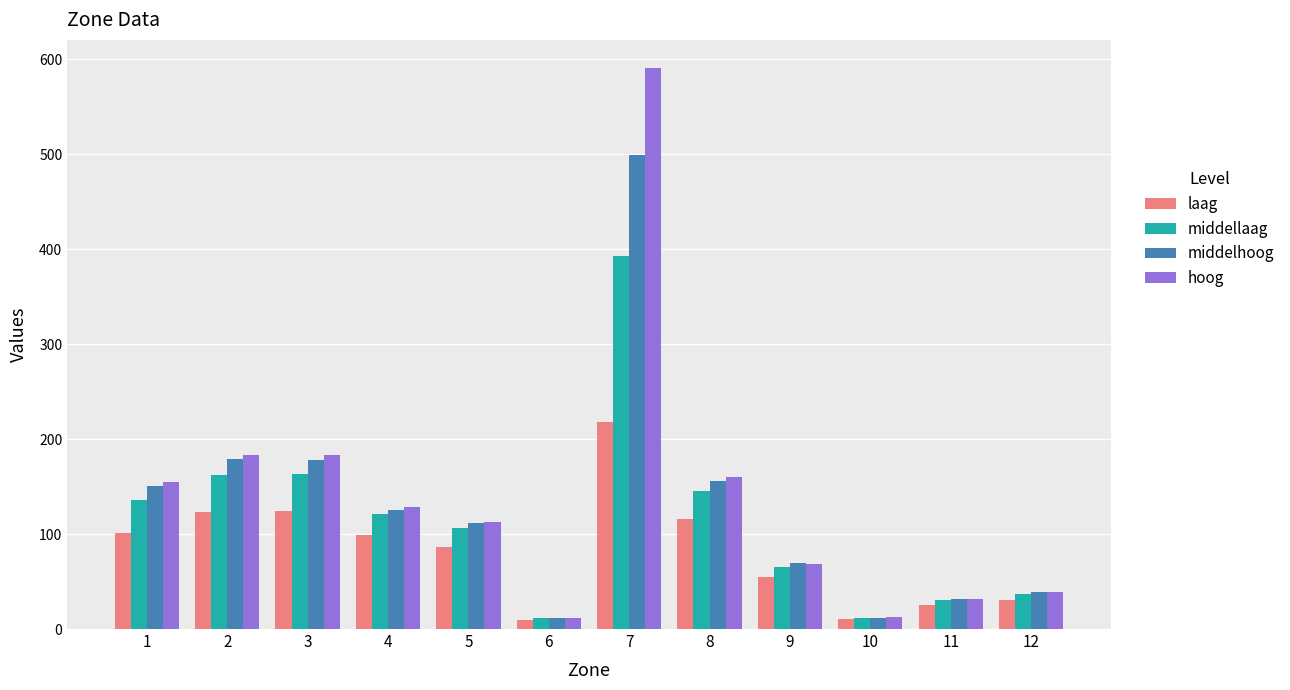

List the series in order of their peak value, lowest first.

laag, middellaag, middelhoog, hoog